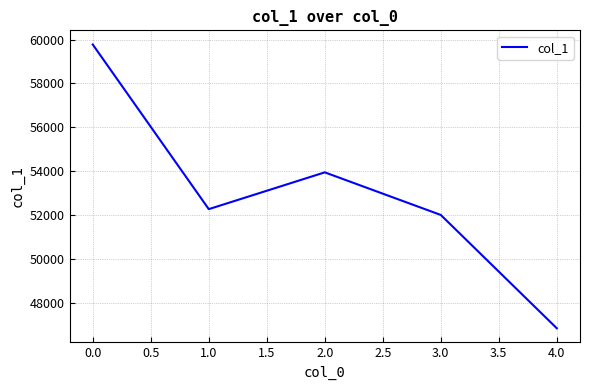

What is the change in value from 0.0 to 1.0?

-7514